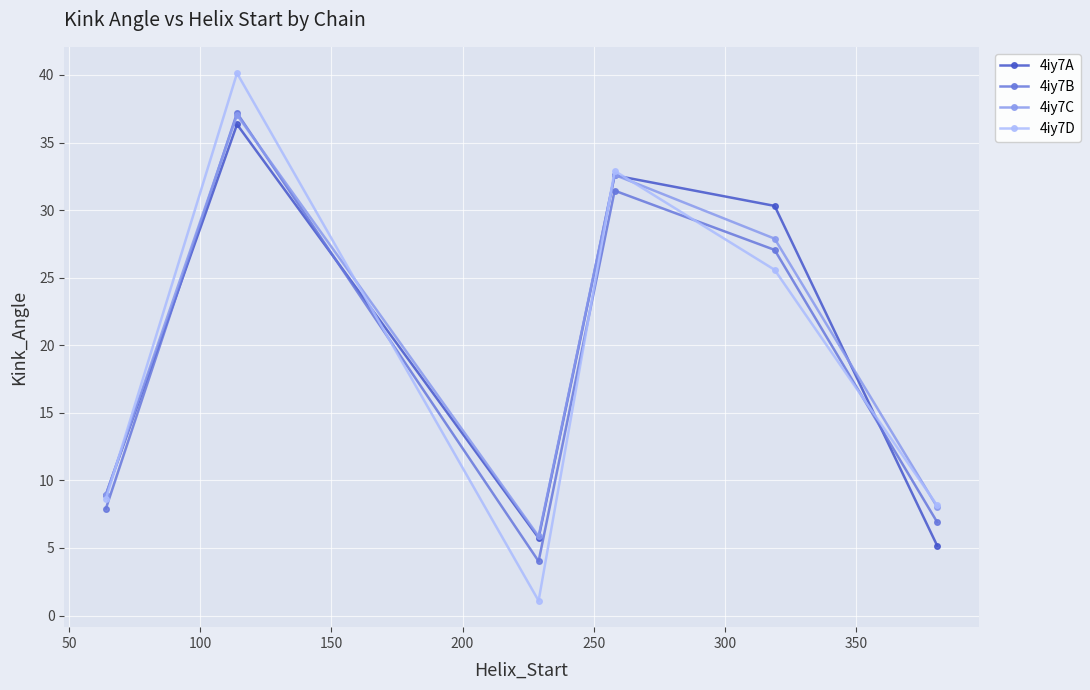

What is the smallest value displayed?

1.1